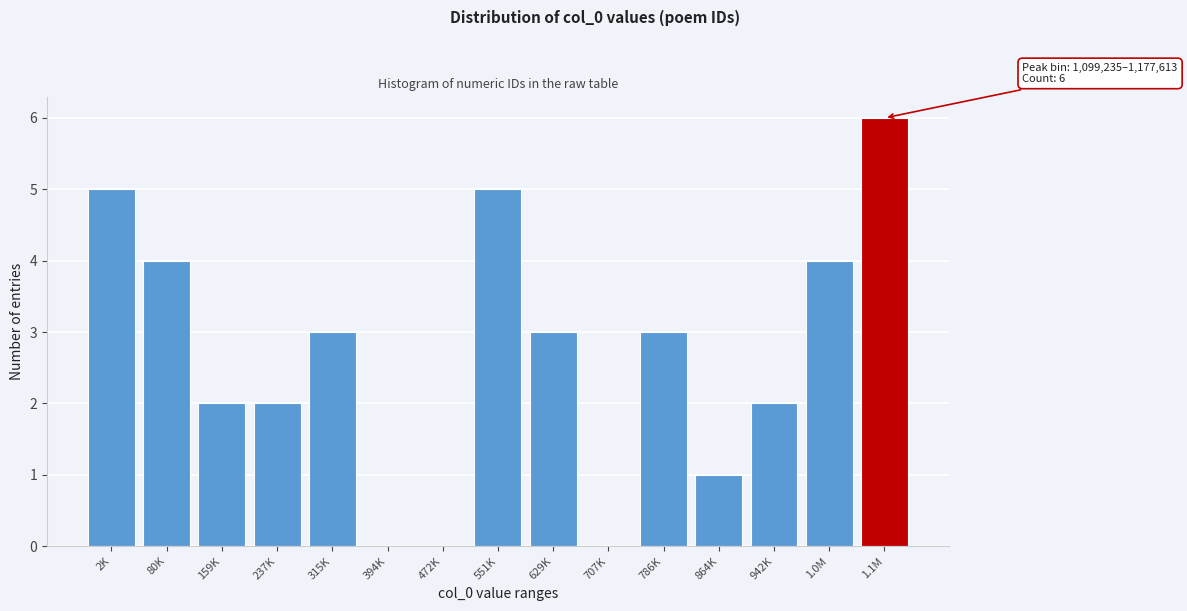

Reading left to right, transcribe all the data shown in this chart.

2K=5	80K=4	159K=2	237K=2	315K=3	394K=0	472K=0	551K=5	629K=3	707K=0	786K=3	864K=1	942K=2	1.0M=4	1.1M=6